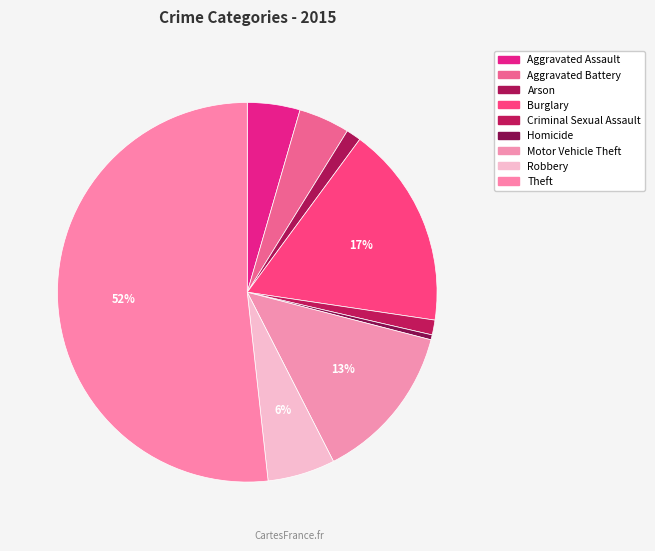

To the nearest percent, what is the combined percentage of Criminal Sexual Assault and Homicide?

2%